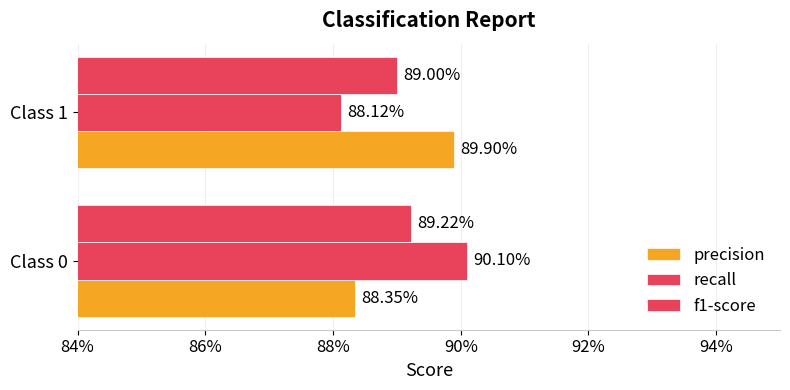

What is the average value of the precision series?

0.9